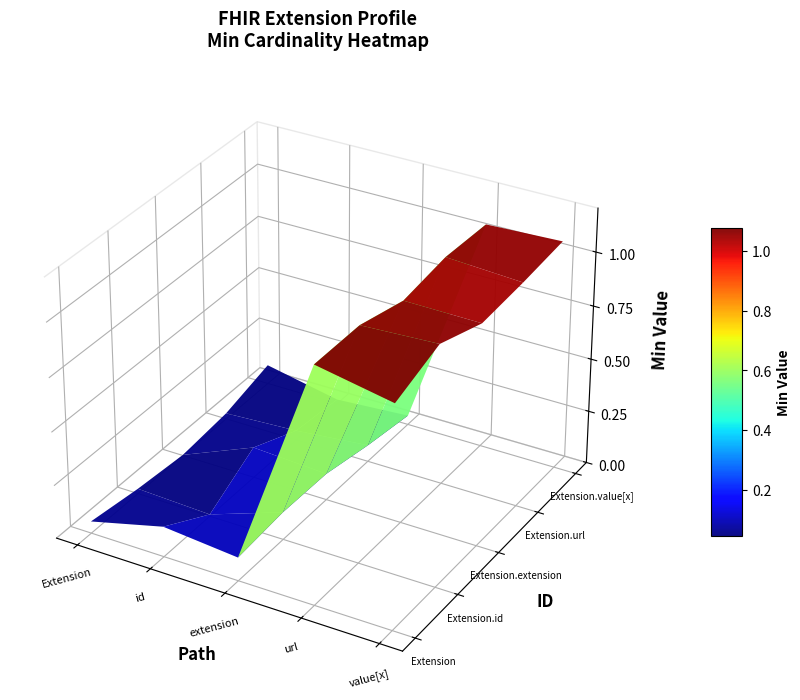

The value of Extension at Extension is 0. True or false?

False